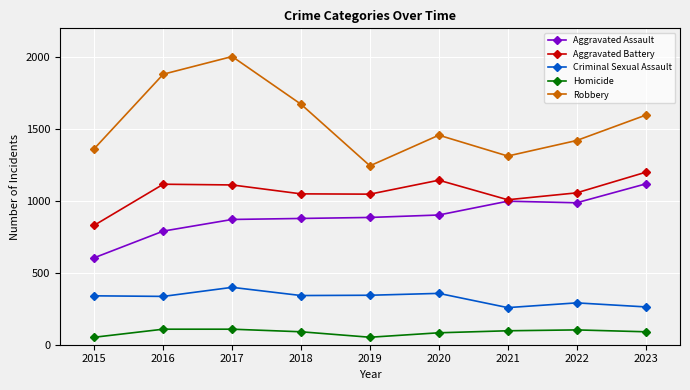

True or false: Homicide and Aggravated Battery intersect in this chart.

False